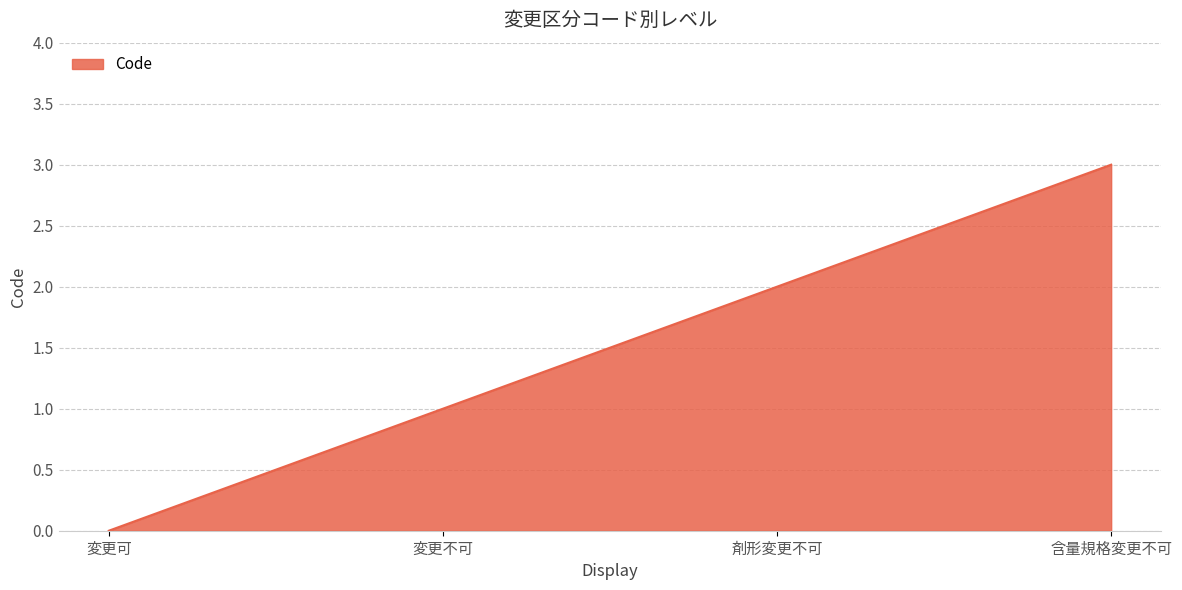

The chart shows a value of 1 at 変更不可. True or false?

True